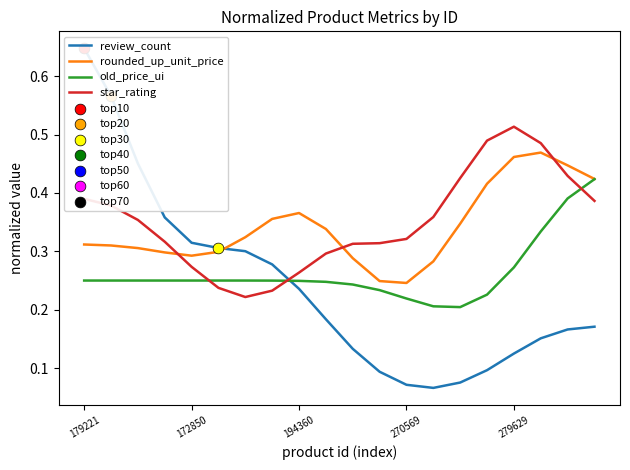

At how many categories does at least one series exceed 0?

20